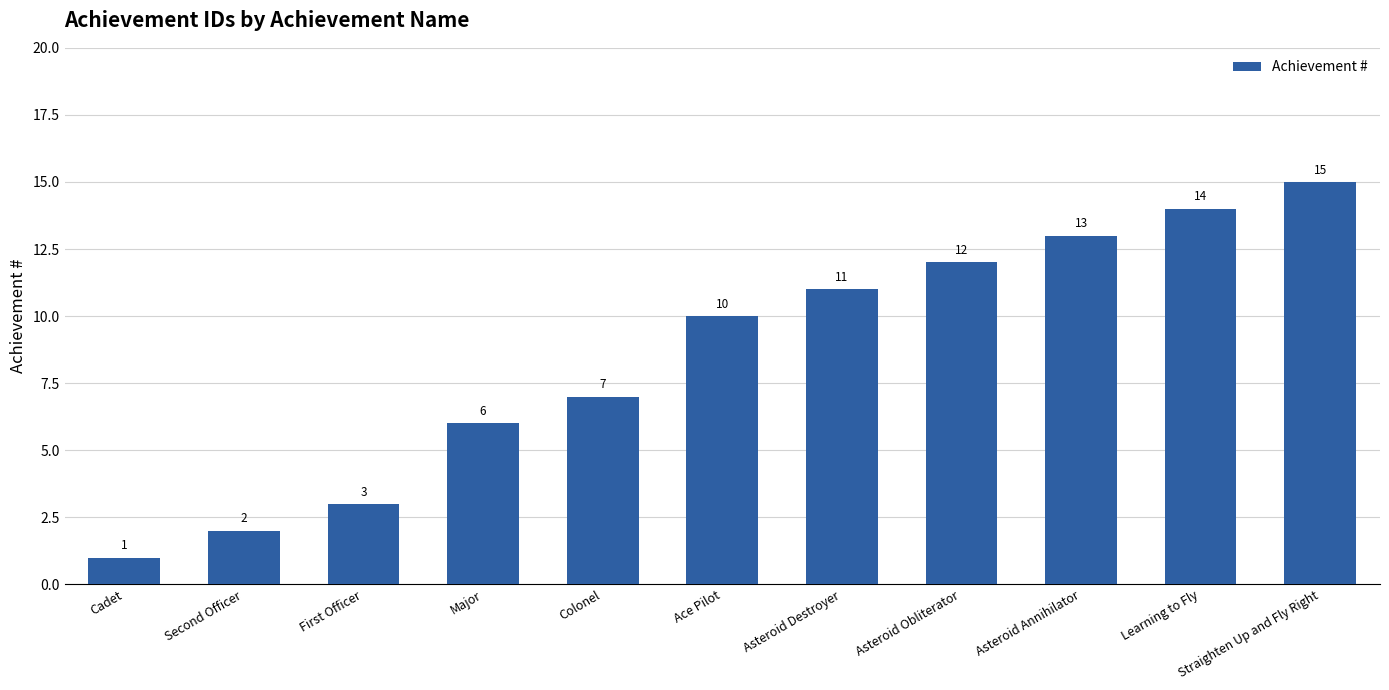

What is the sum of all values?

94